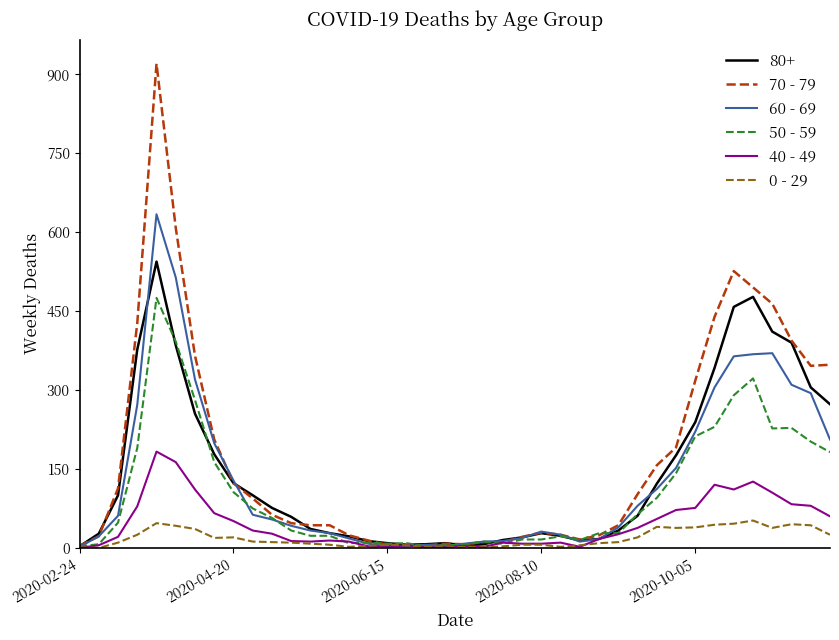

List the series in order of their peak value, highest first.

70 - 79, 60 - 69, 80+, 50 - 59, 40 - 49, 0 - 29